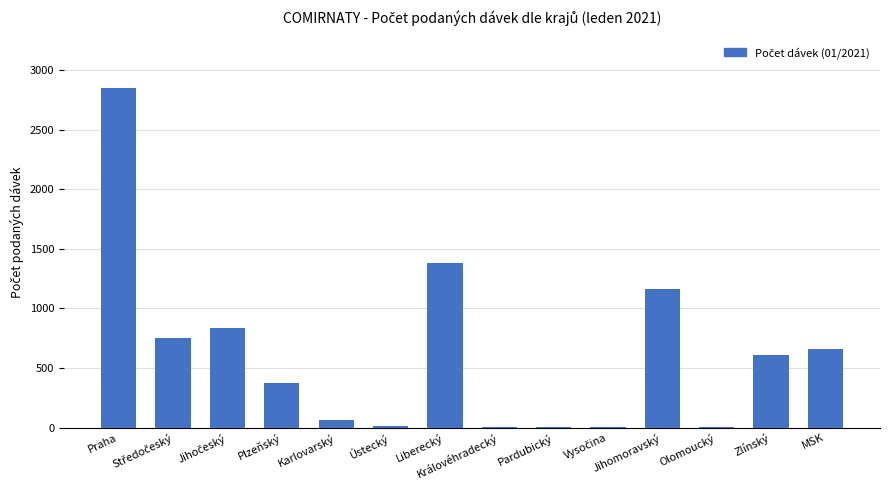

What is the sum of all values?

8710